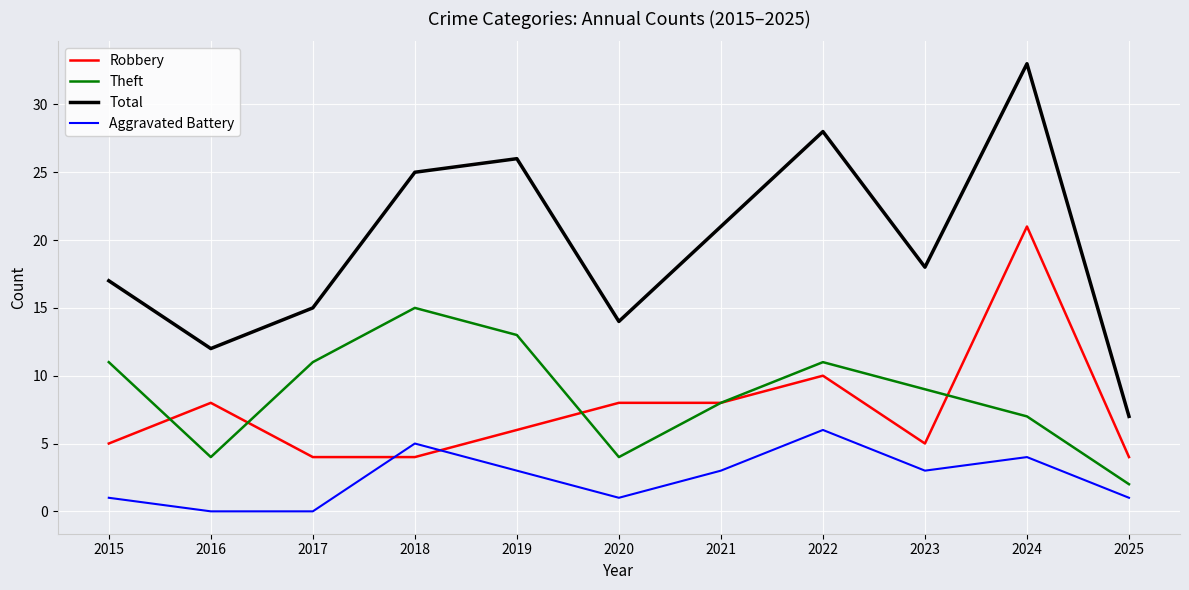

True or false: Total has more than 2 interior local peaks.

True